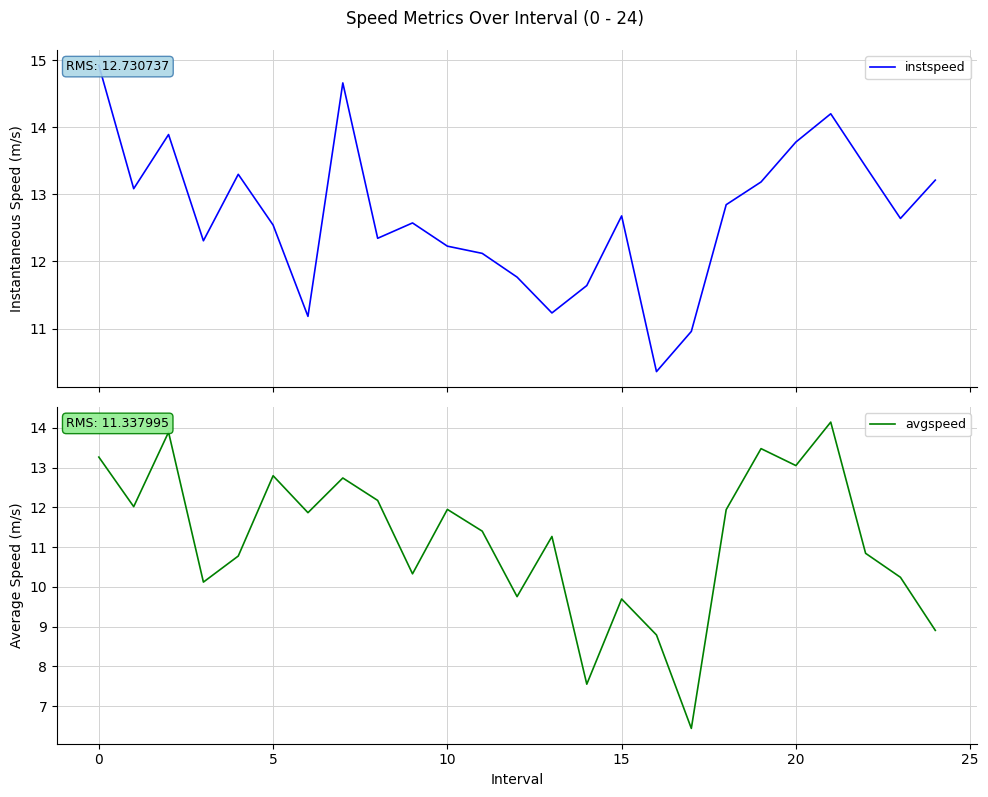

Which series has the largest total across all categories?

instspeed